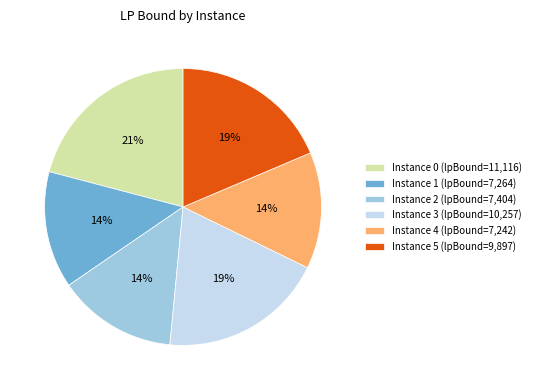

Count the number of slices in the pie.

6